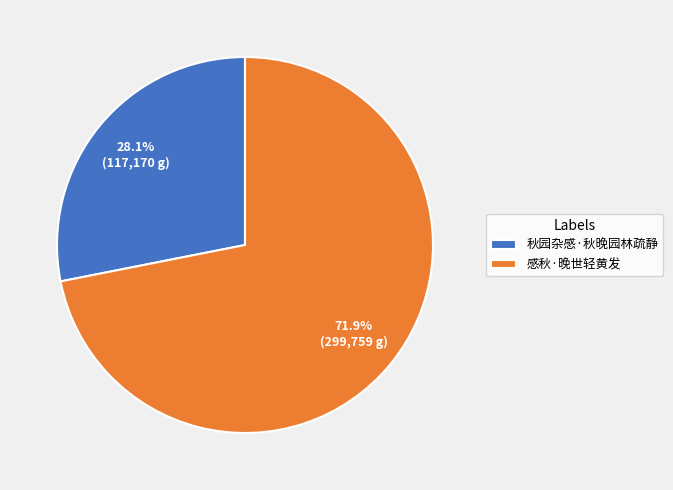

What is the ratio of the value at 秋园杂感·秋晚园林疏静 to the value at 感秋·晚世轻黄发?

0.4